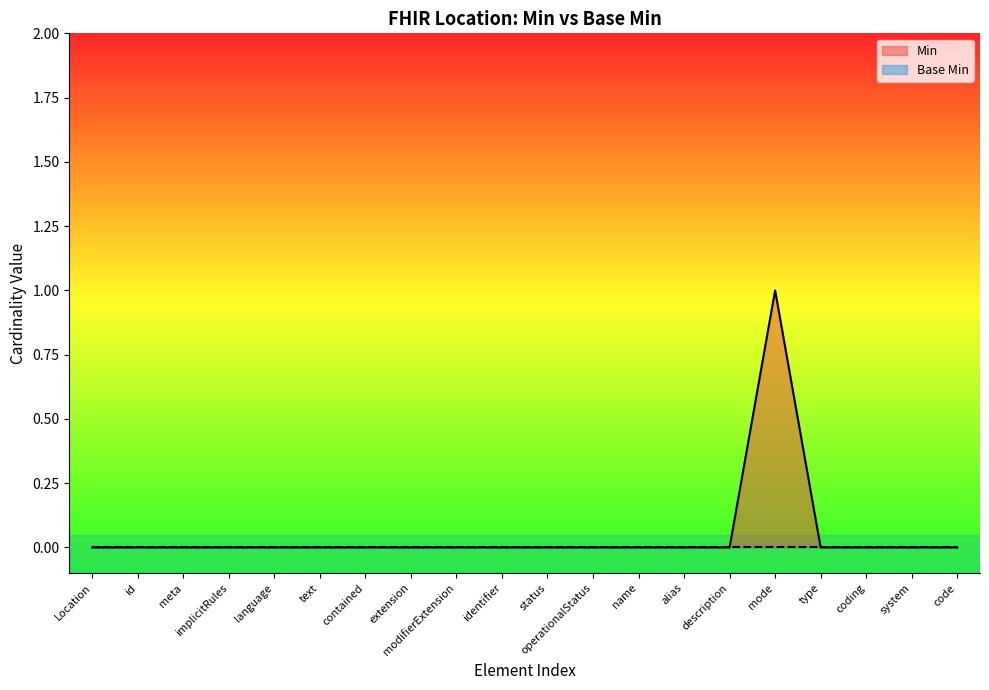

Which category has the highest value across all series?

mode